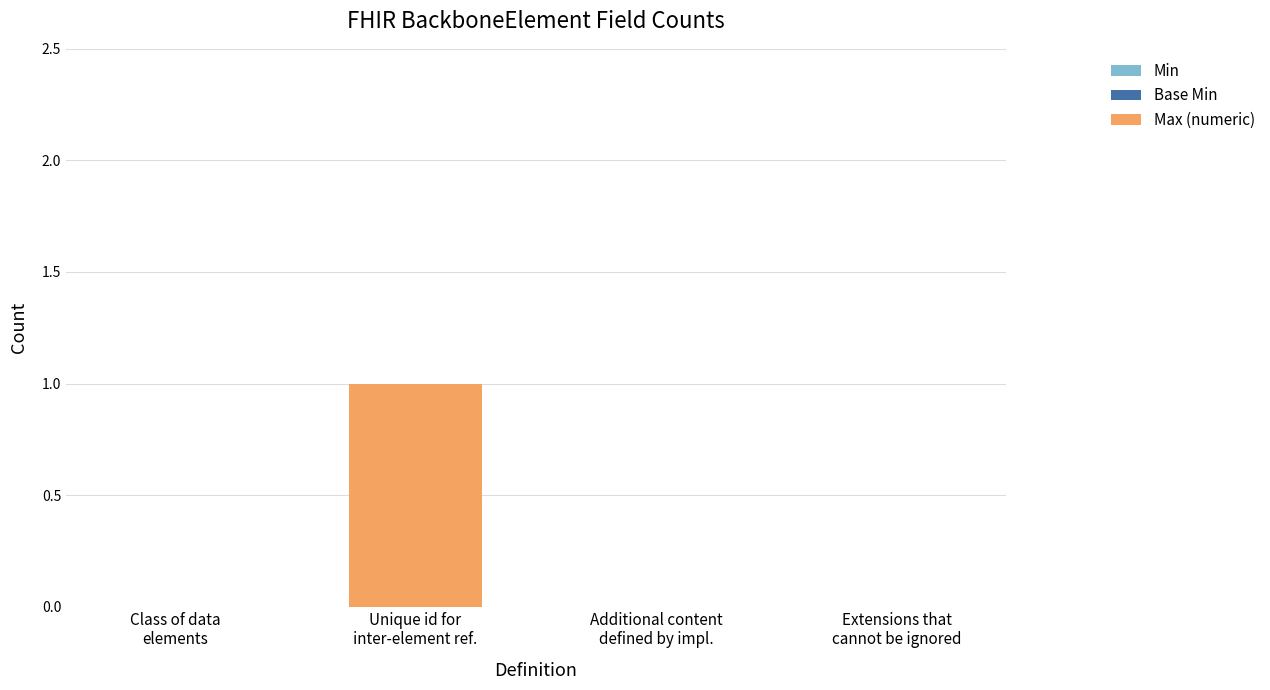

How many distinct data groups are displayed?

1